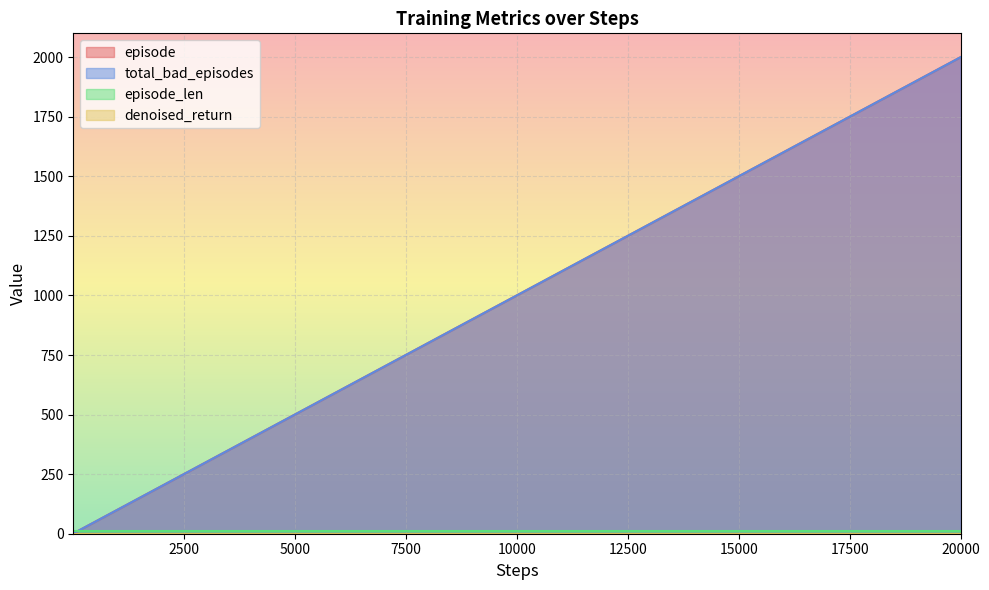

Where is episode nearest to the value 1000?

10000